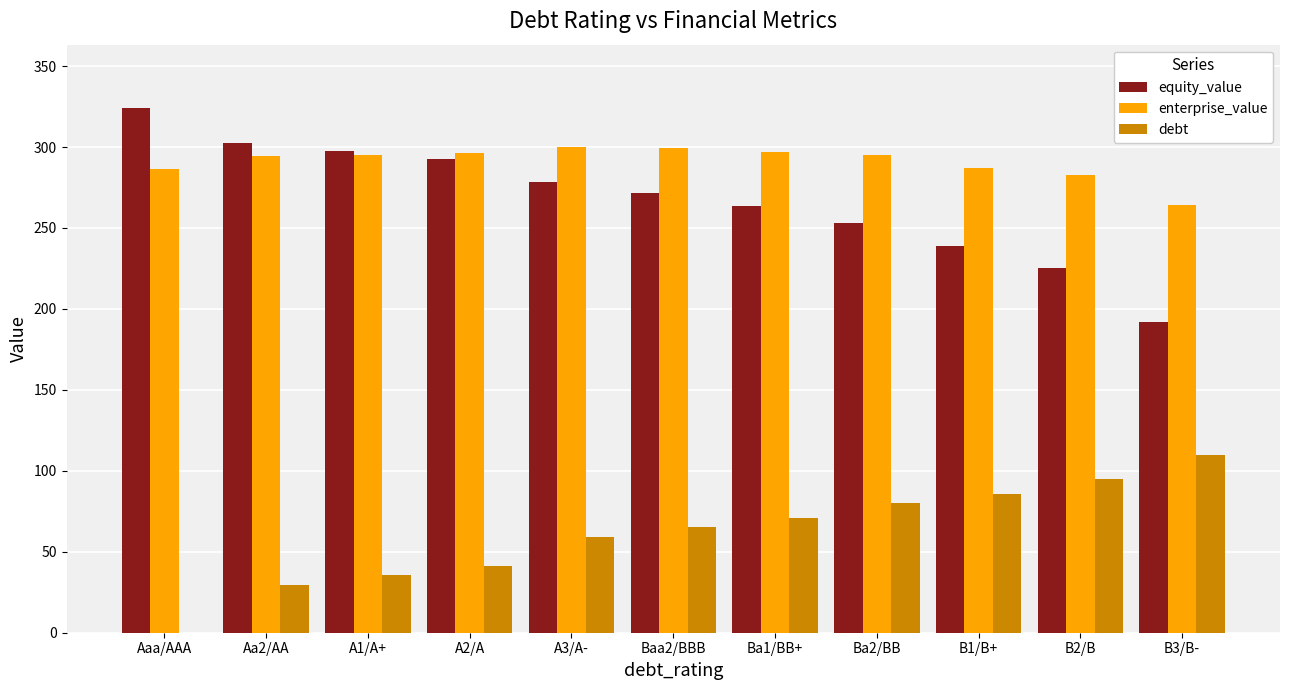

At which category does the chart reach its peak across all series?

Aaa/AAA